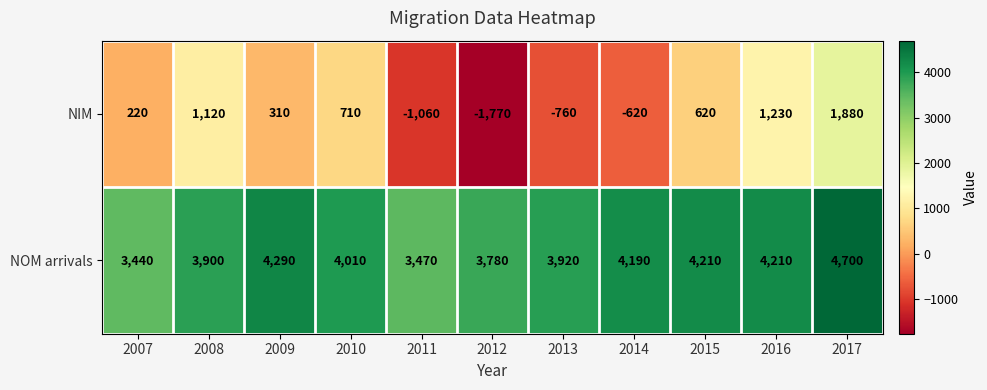

Which series changed the most between 2008 and 2015?

NIM